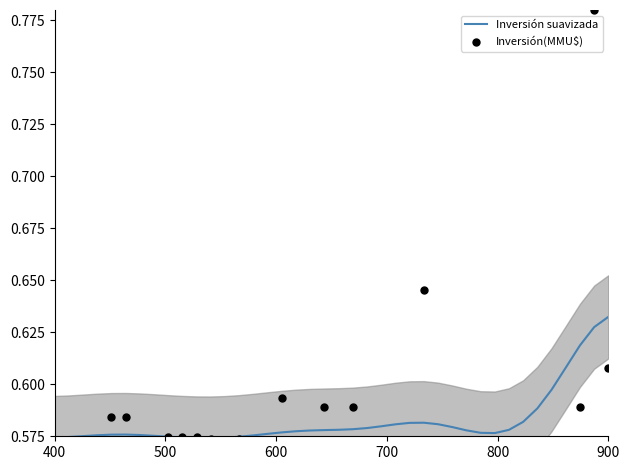

Which series has the largest total across all categories?

Inversión suavizada